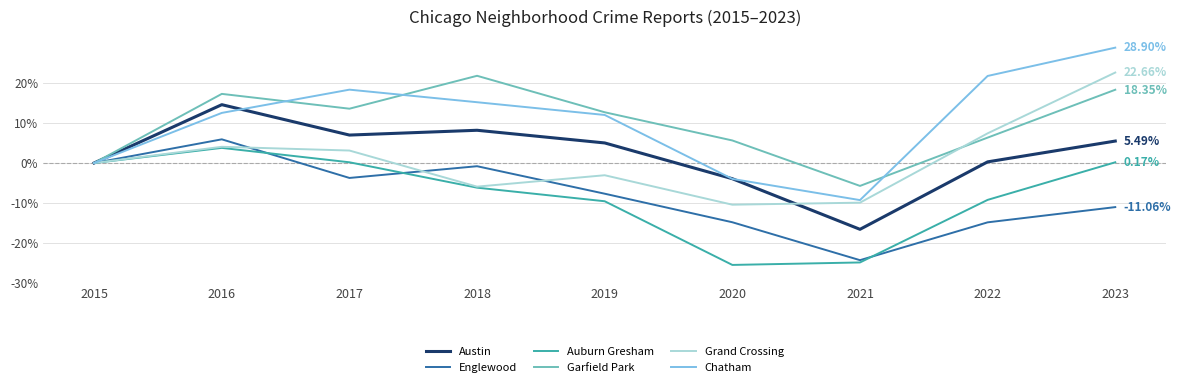

How many values in the Auburn Gresham series are below -6?

5